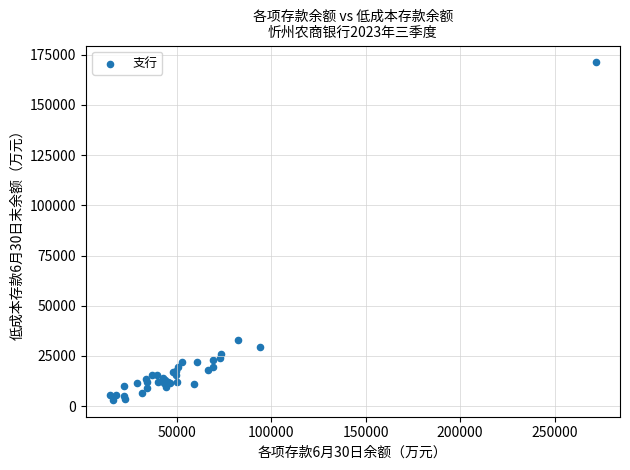

What Y value in the scatter plot is closest to 87143?

33115.1